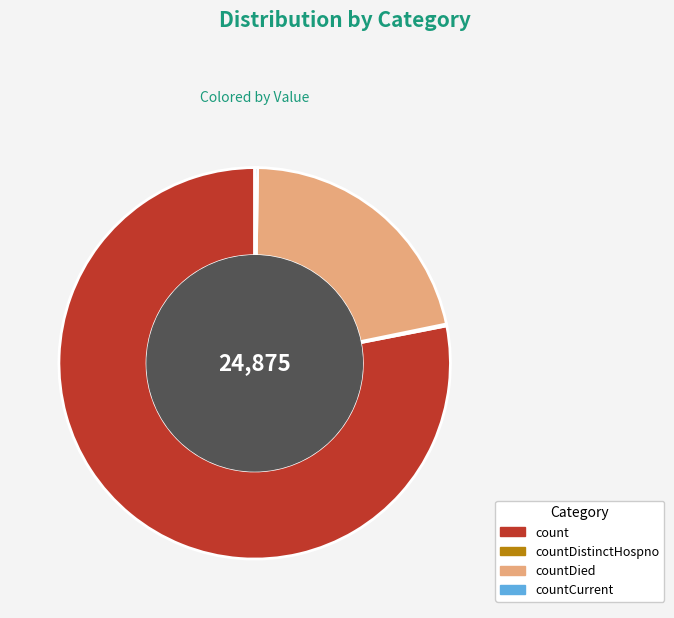

Which slice is the largest?

count